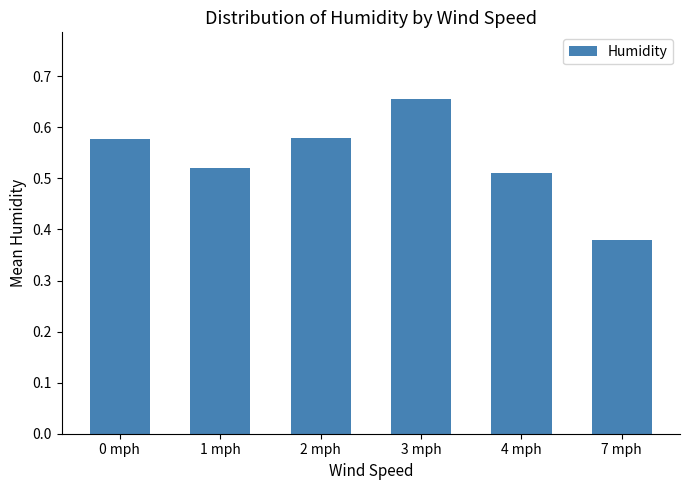

What position from the left is 4 mph?

5